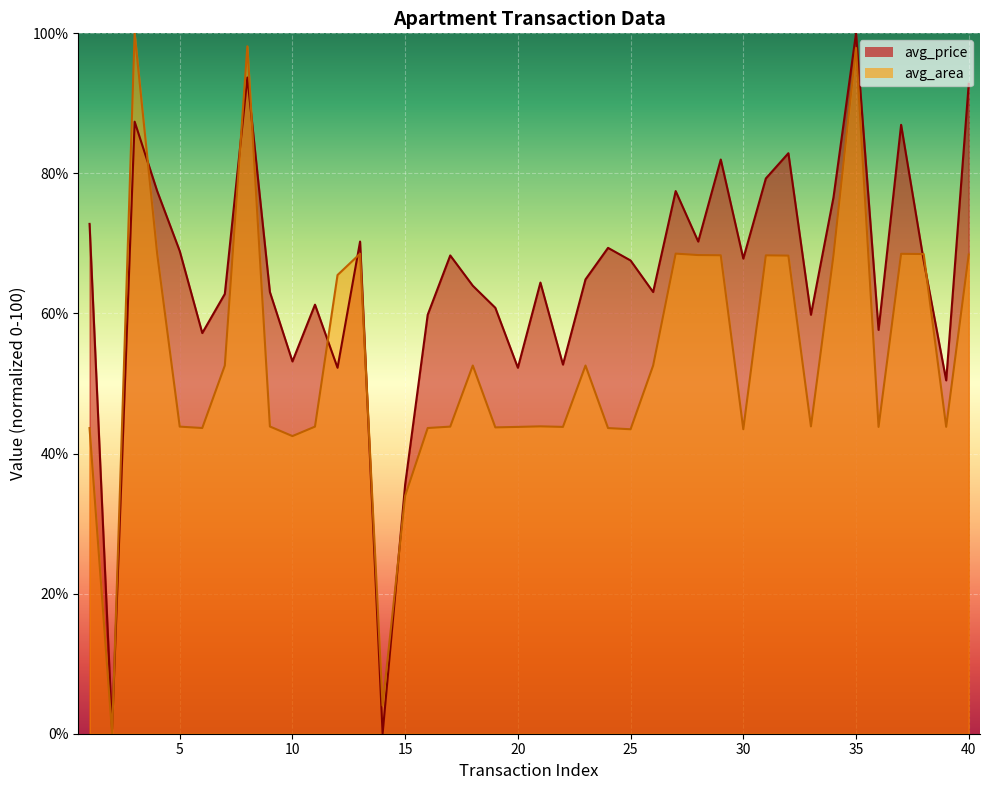

Which label corresponds to the largest value in the chart?

35